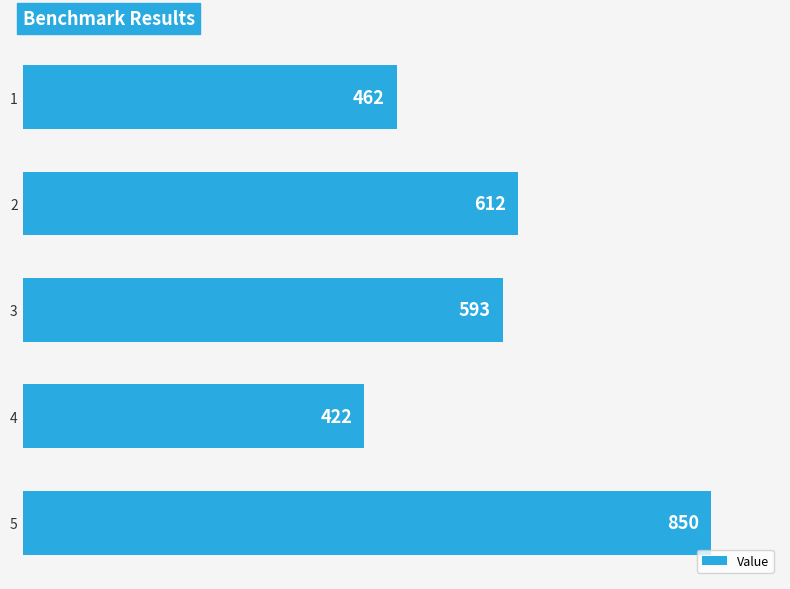

What is the sum of all values?

2939